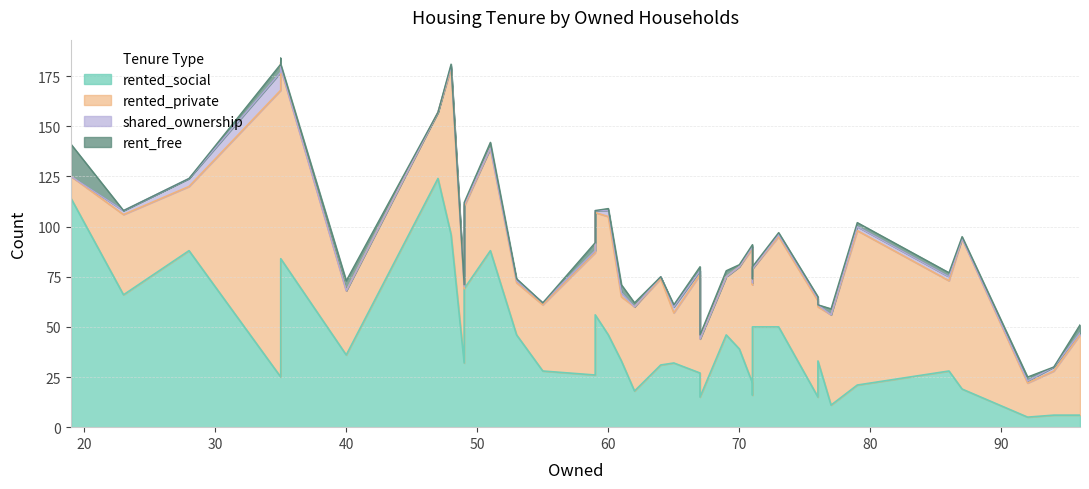

True or false: shared_ownership and rented_private cross at least once.

False